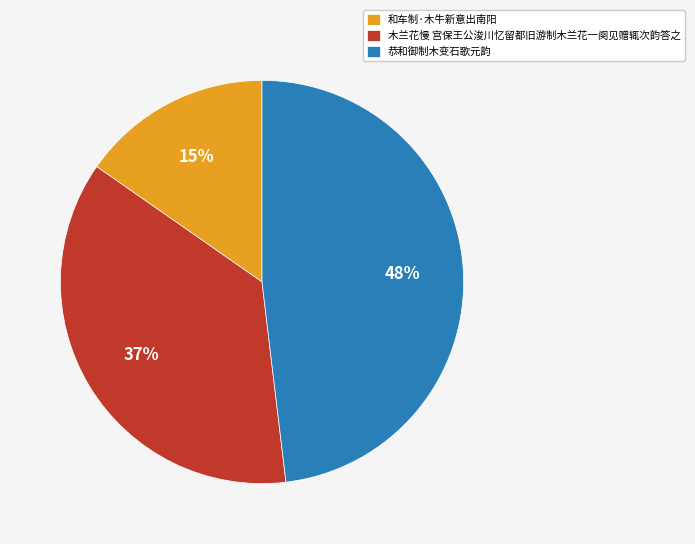

Is 恭和御制木变石歌元韵 the majority of the pie?

No